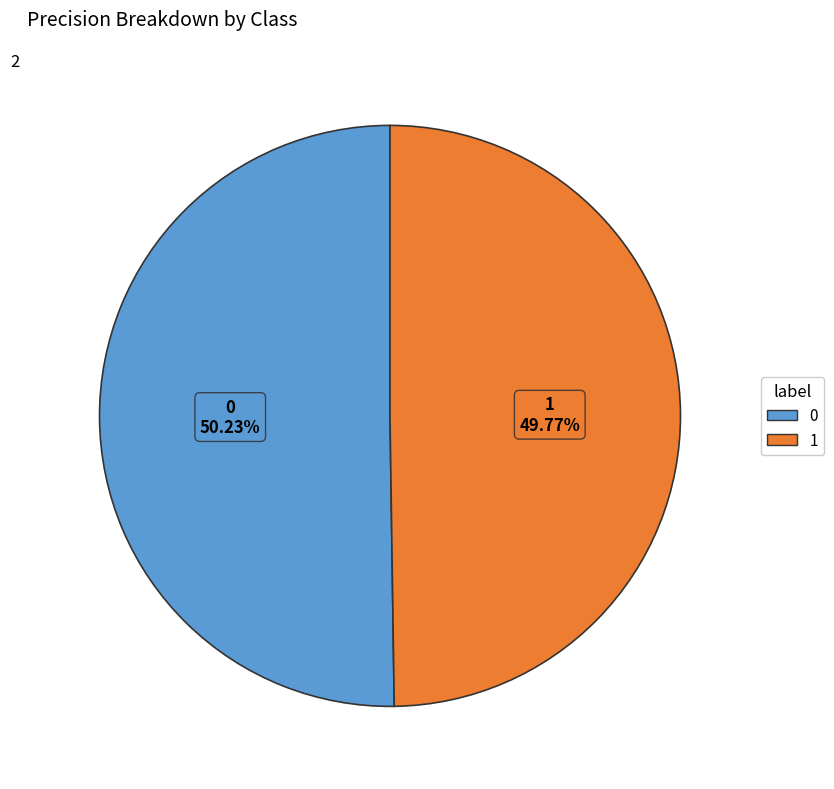

Combined, do 0 and 1 account for over 50%?

Yes